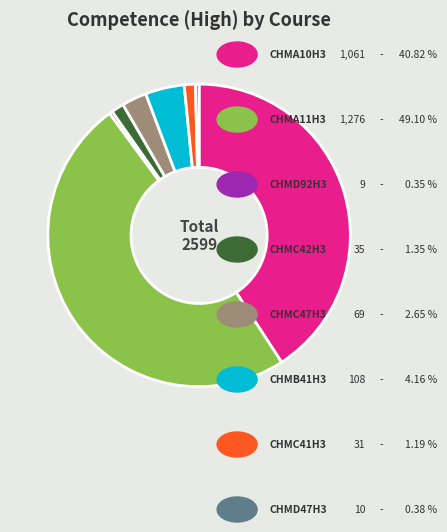

Is there any slice that represents more than half of the pie?

No